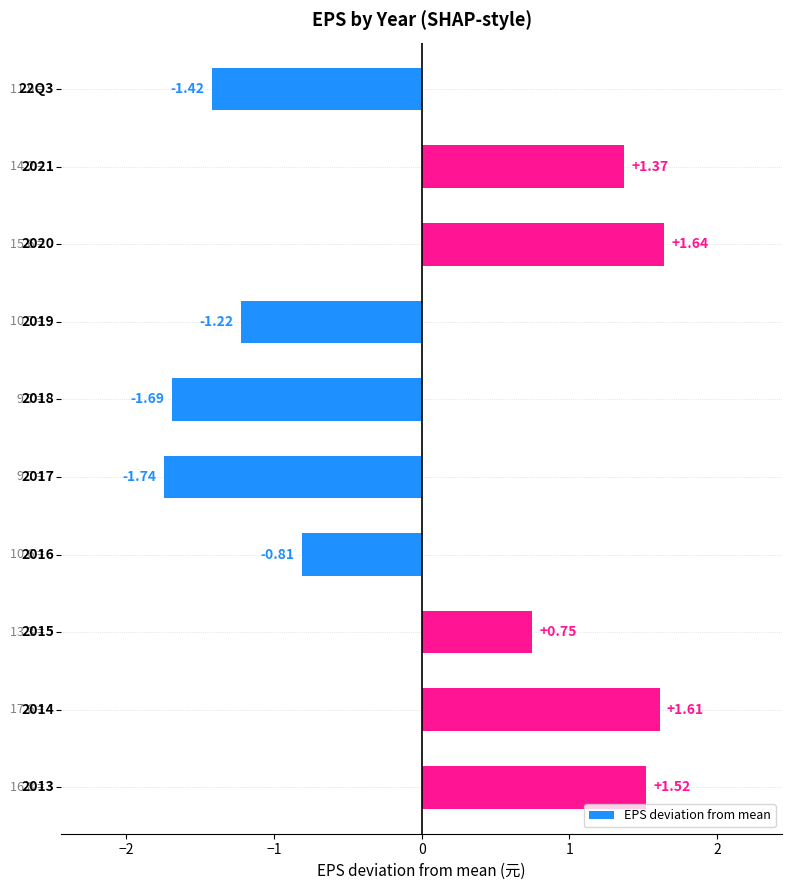

How many data points are less than 0?

5